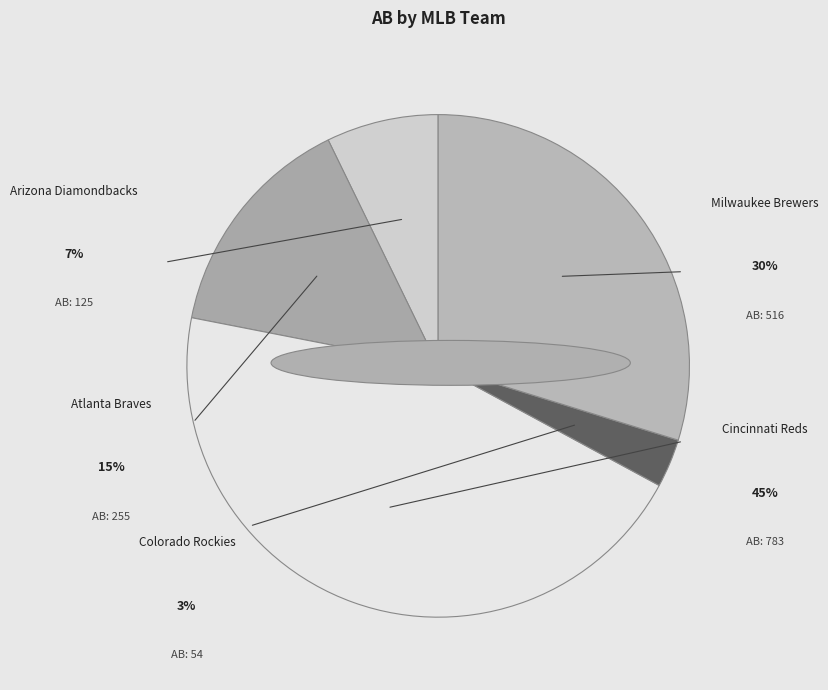

How many segments does this pie chart have?

5